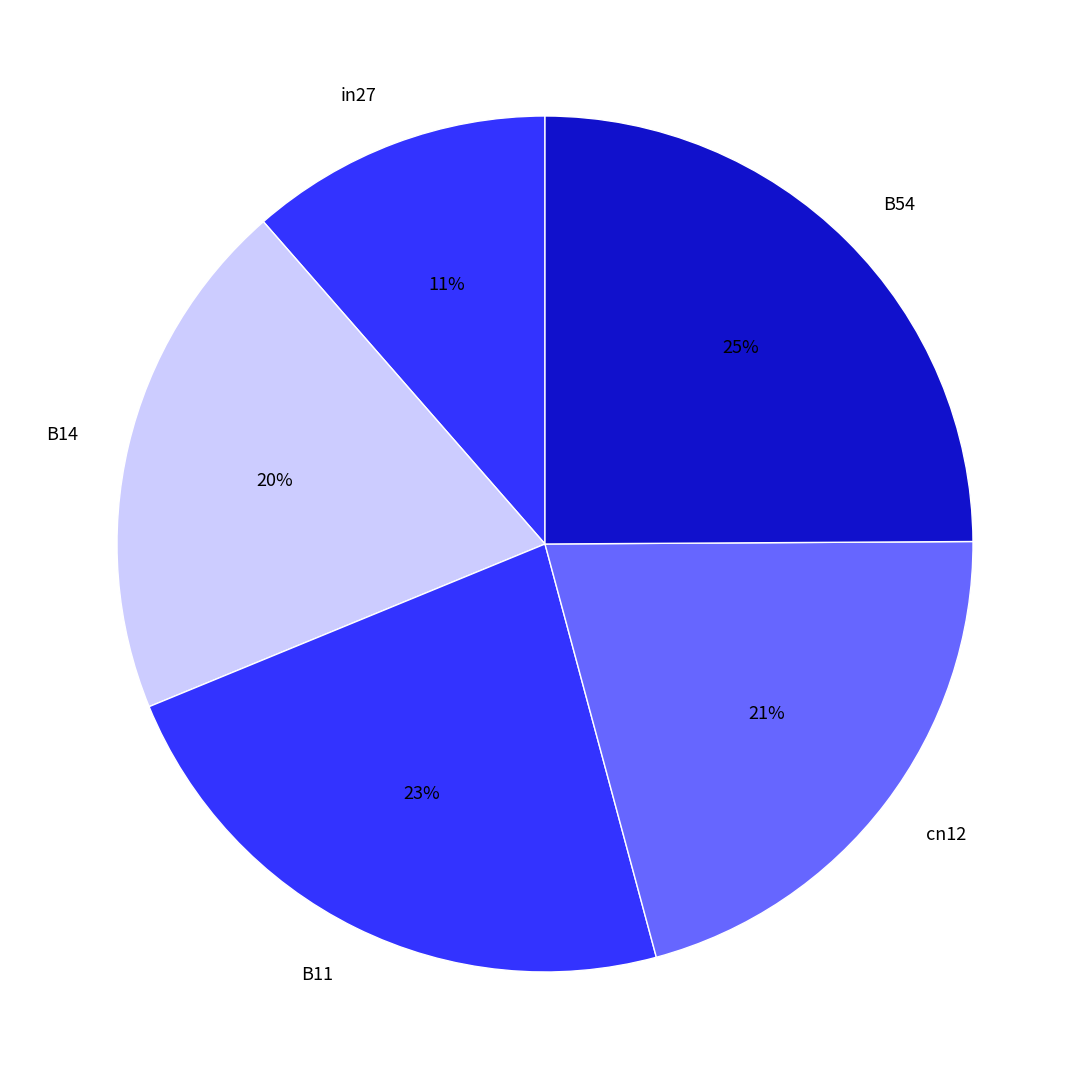

Rank the categories by value from highest to lowest.

B54, B11, cn12, B14, in27